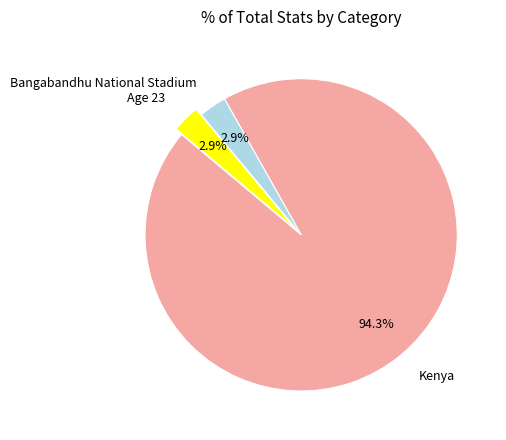

The Age 23 slice represents 3% of the pie. True or false?

True